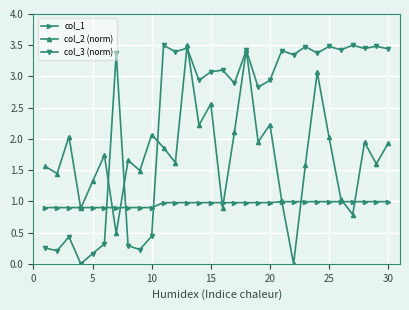

Does the chart have visible grid lines?

Yes